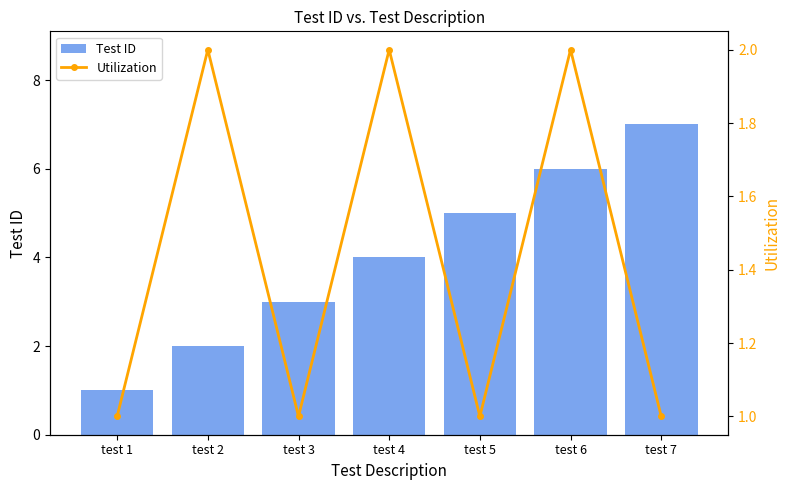

What are all the series names shown in the legend?

Test ID, Utilization